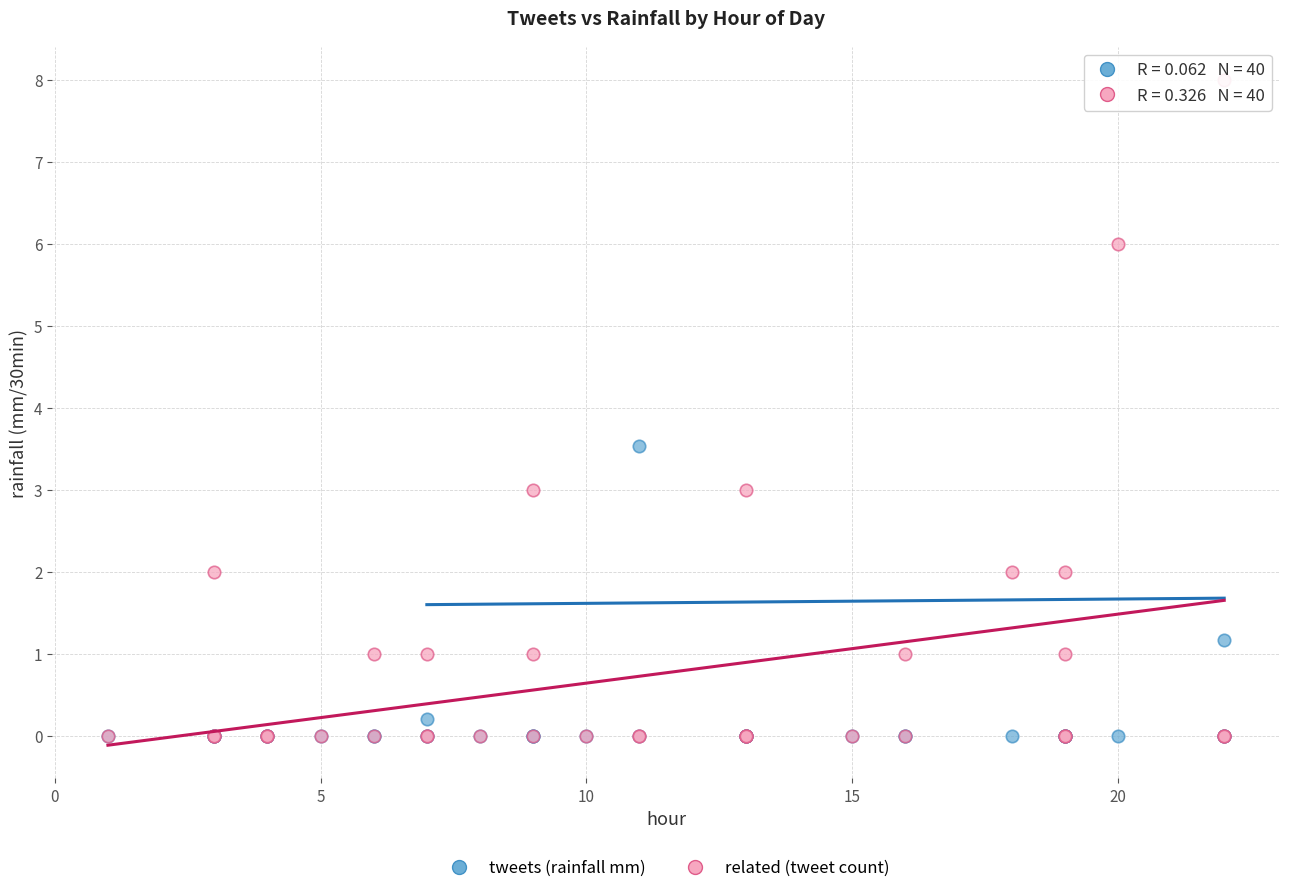

Across all series, what Y value is closest to 4?

3.5